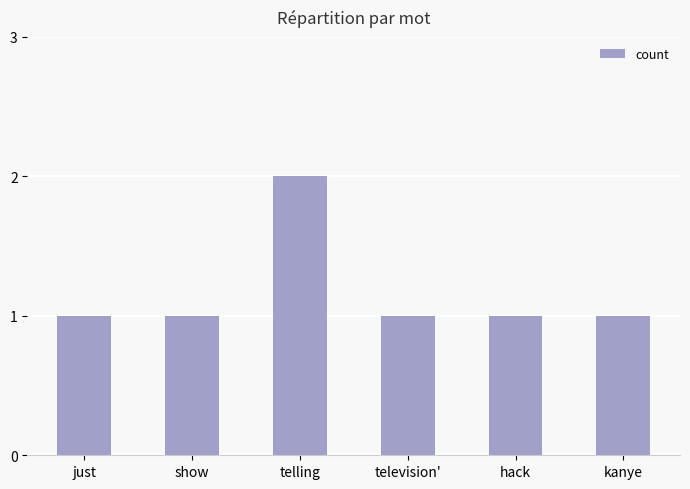

Is it true that the value at hack is 0?

False